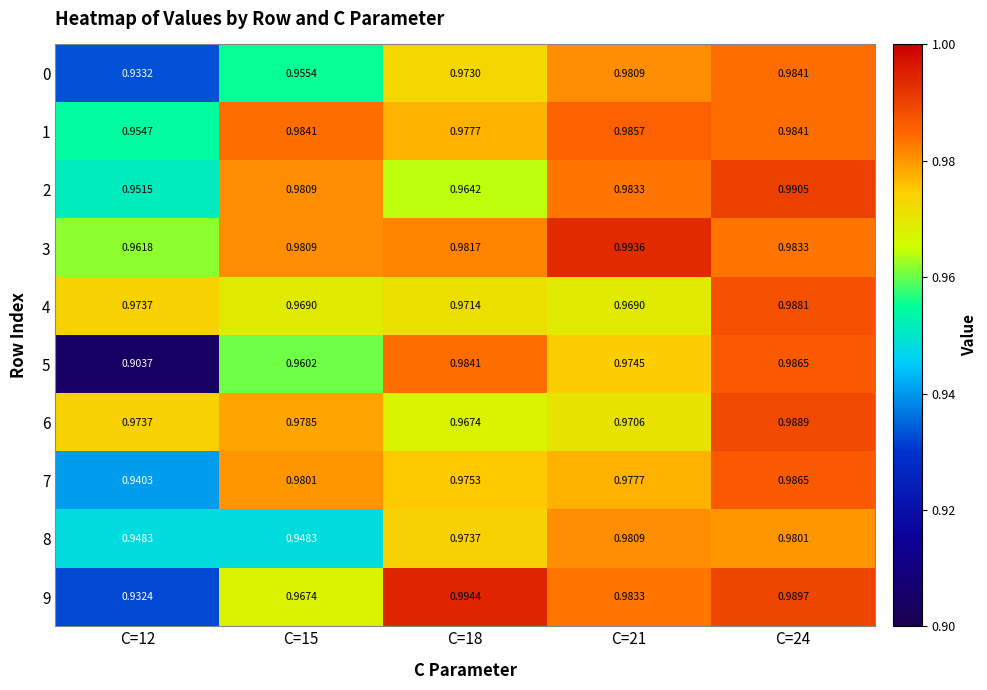

Is the value of 7 at C=12 greater than the value of 5 at C=18?

No